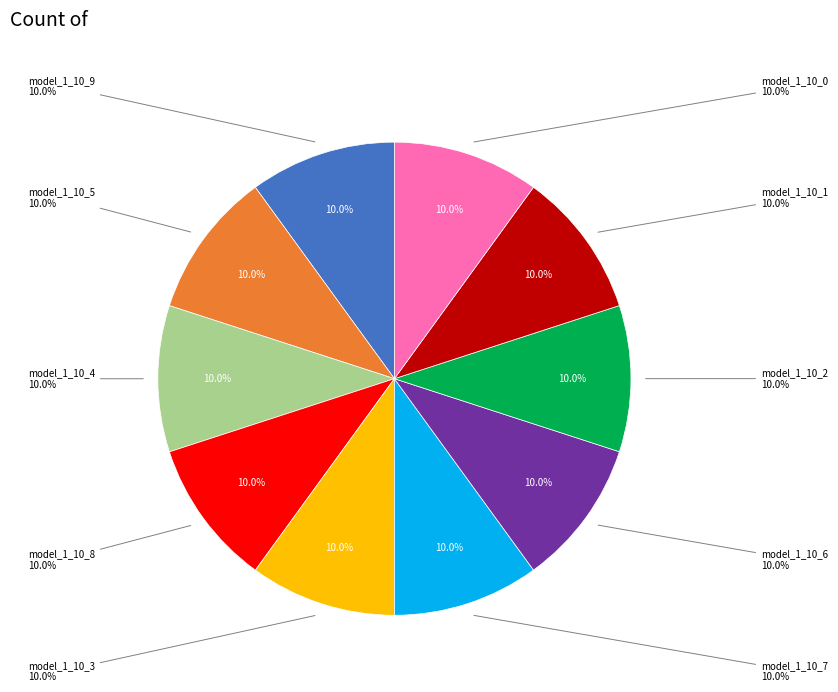

To the nearest percent, what is the average slice percentage?

10%